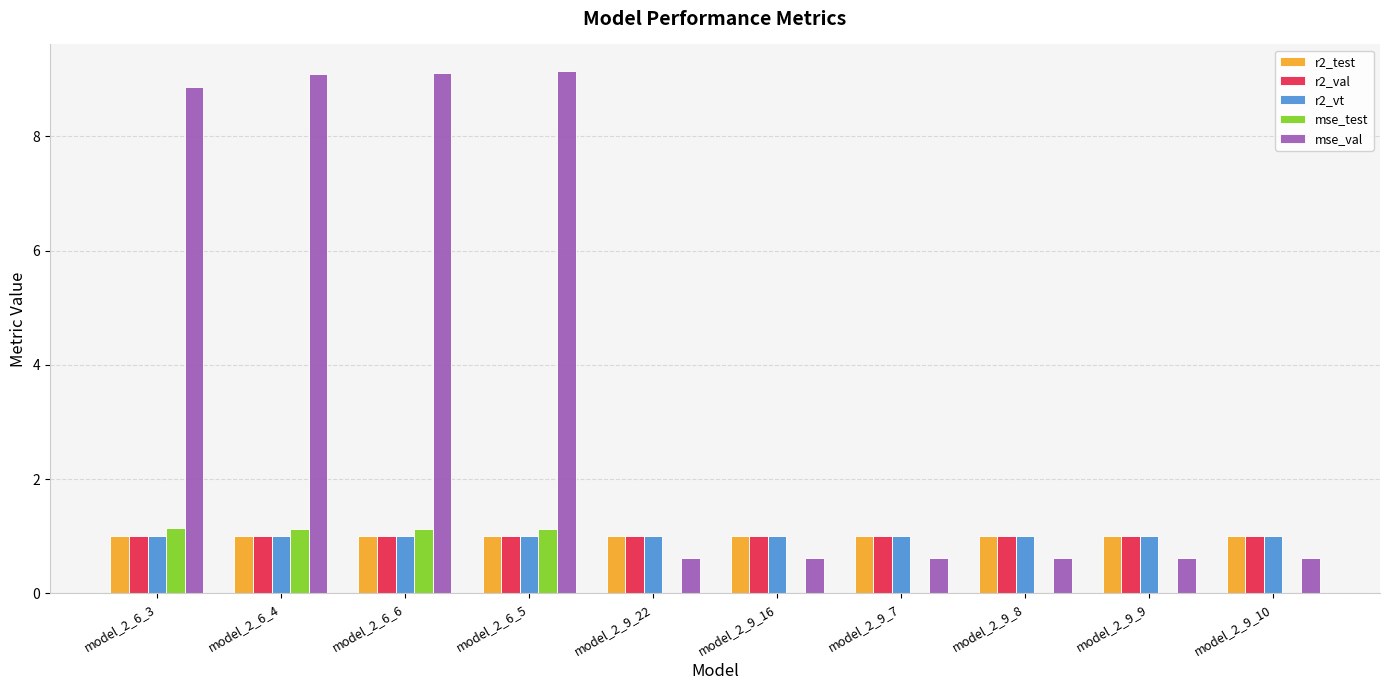

What is the greatest value displayed?

9.2